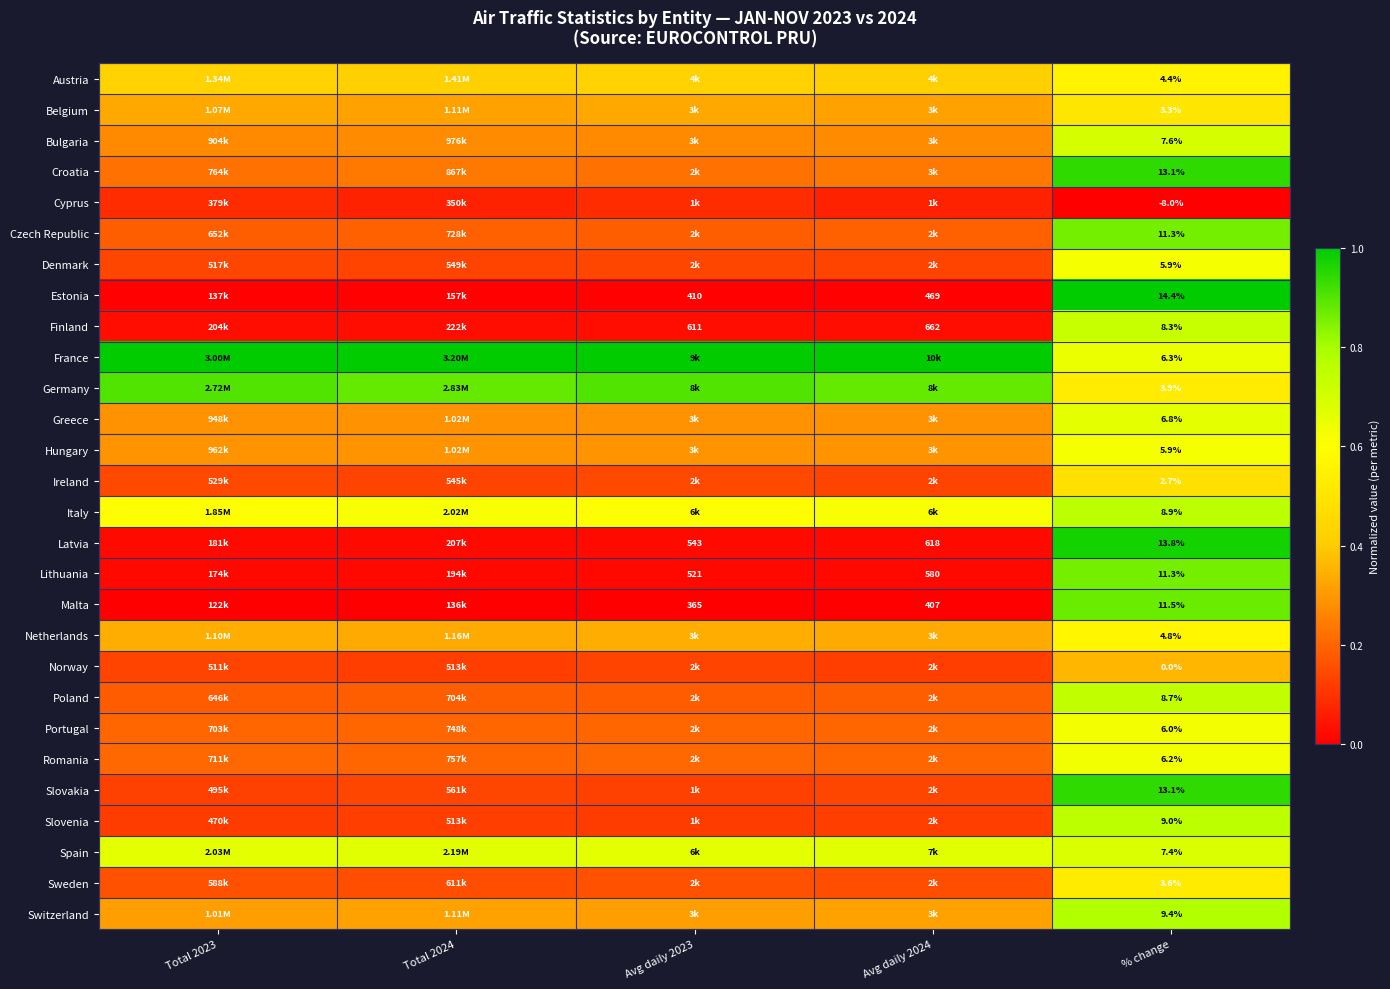

What value does the Hungary series have at Avg daily 2024?

0.3